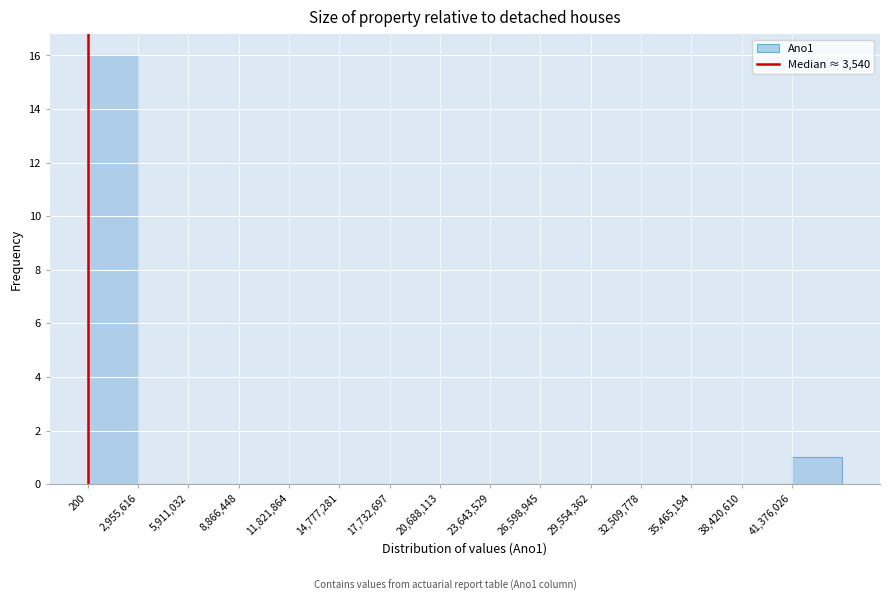

Reading left to right, transcribe this chart: for each bar, give the range it covers on the x-axis and its height. Neither the bar edges nor the heights are printed on the chart, so give them approximately, as read against the axes.

0 to 3000000: 16
3000000 to 6000000: 0
6000000 to 9000000: 0
9000000 to 12000000: 0
12000000 to 15000000: 0
15000000 to 17500000: 0
17500000 to 20500000: 0
20500000 to 23500000: 0
23500000 to 26500000: 0
26500000 to 29500000: 0
29500000 to 32500000: 0
32500000 to 35500000: 0
35500000 to 38500000: 0
38500000 to 41500000: 0
41500000 to 44500000: 1